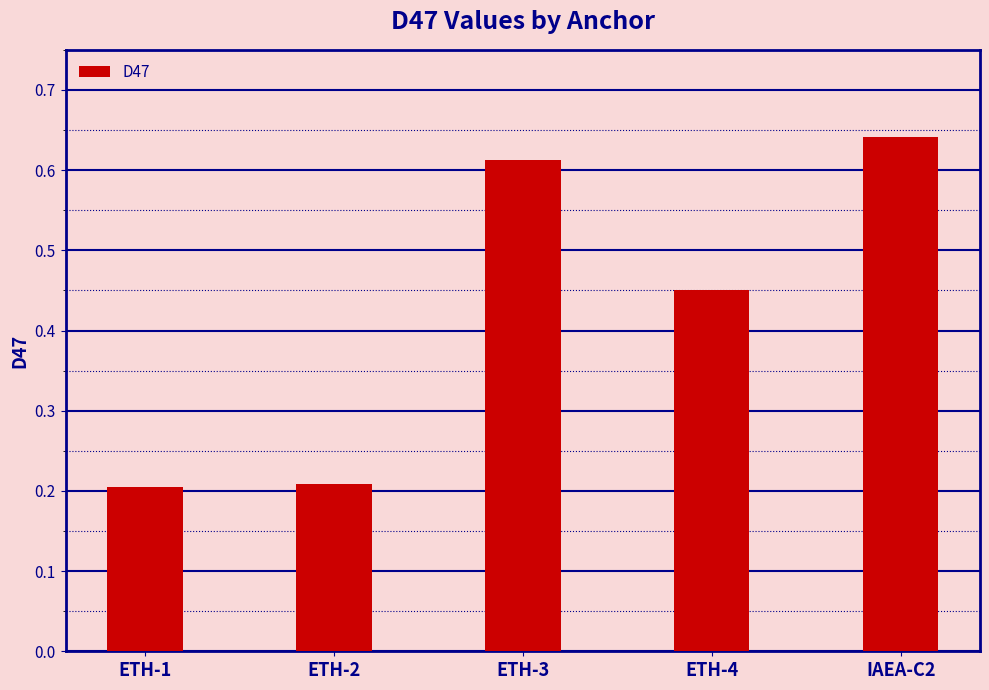

The value at ETH-2 is 0.1. True or false?

False